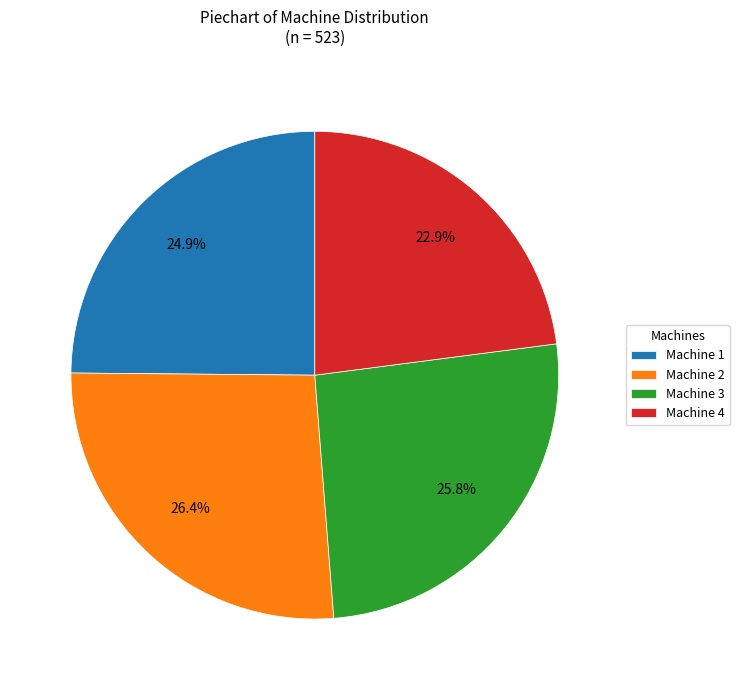

Is the sum of Machine 2 and Machine 4 greater than half?

No